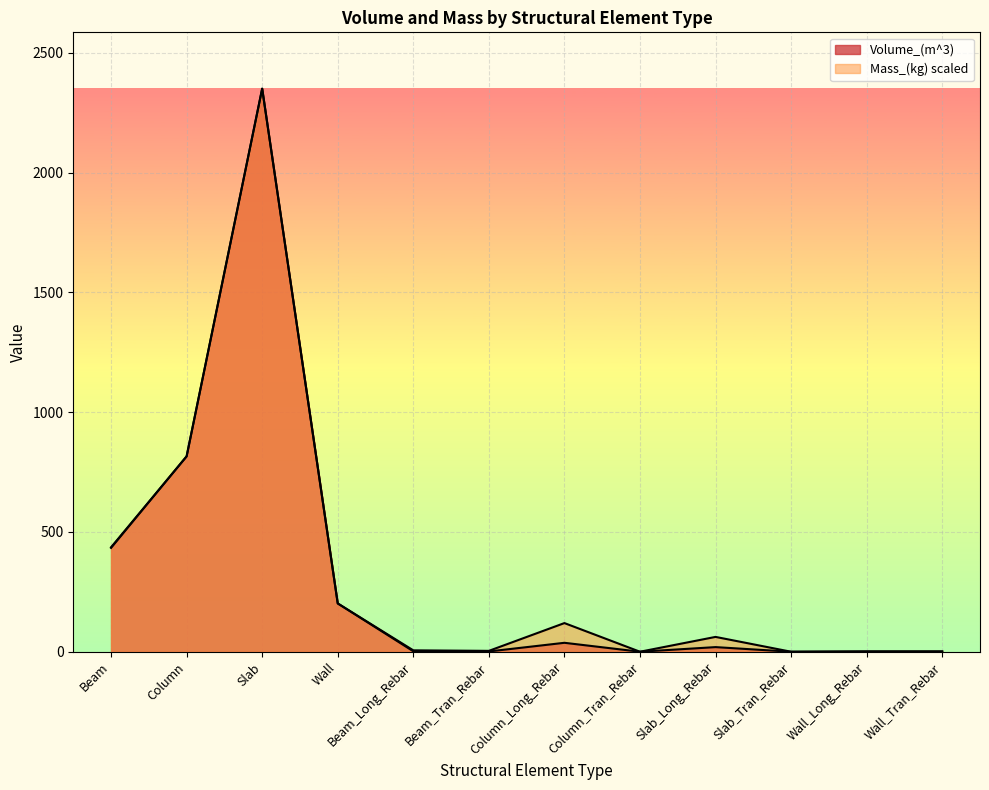

Where do Mass_(kg) and Volume_(m^3) first cross each other?

Beam and Column